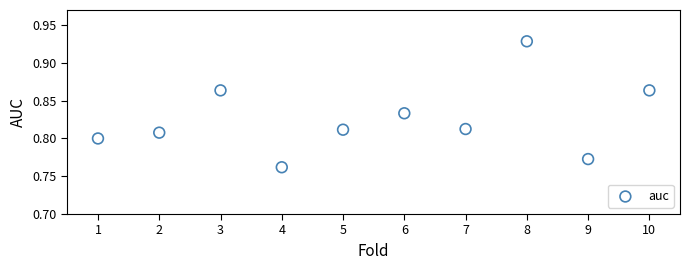

What is the average X value?

5.5